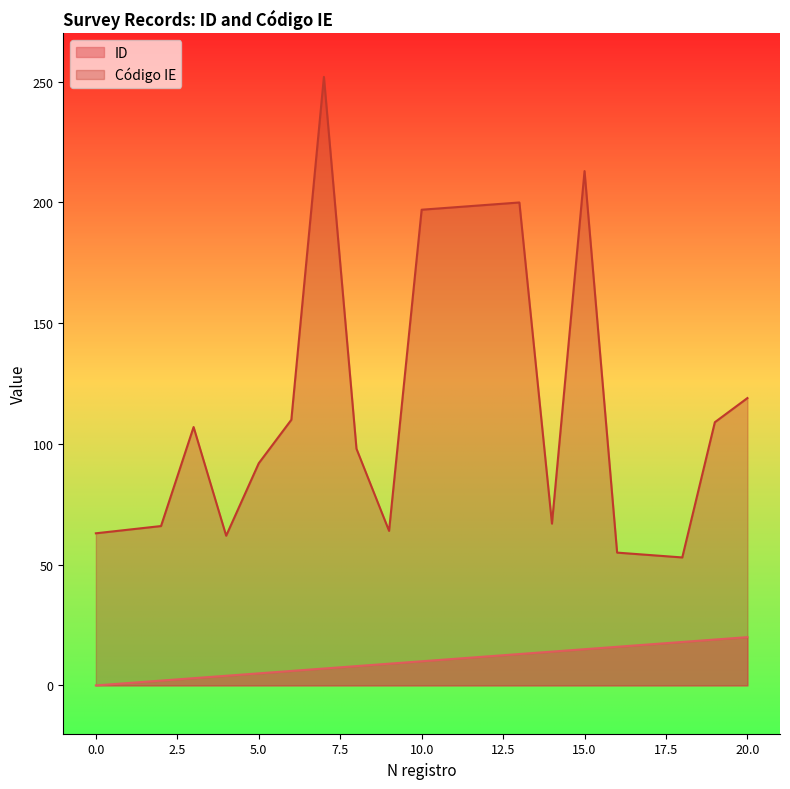

How many series are shown in this chart?

2